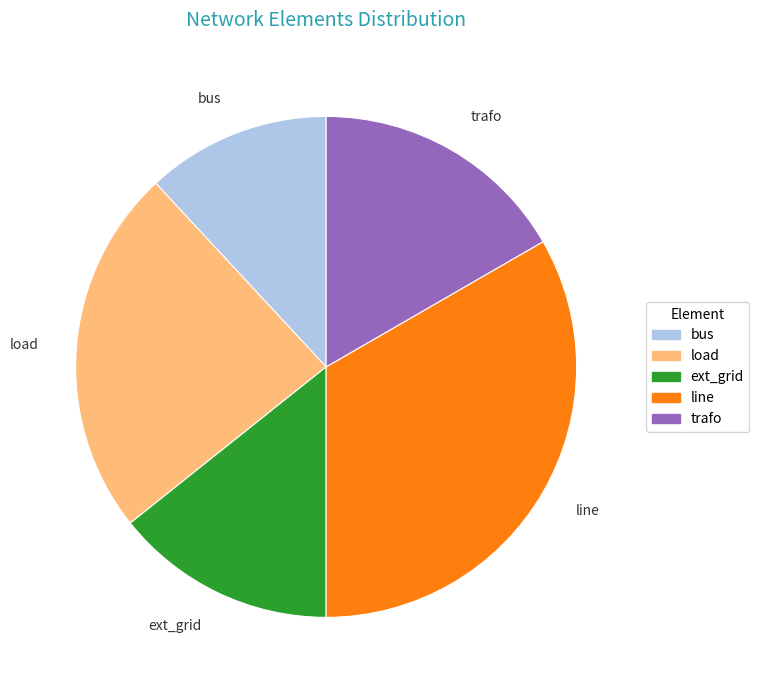

What is the ratio of the value at trafo to the value at ext_grid?

1.2